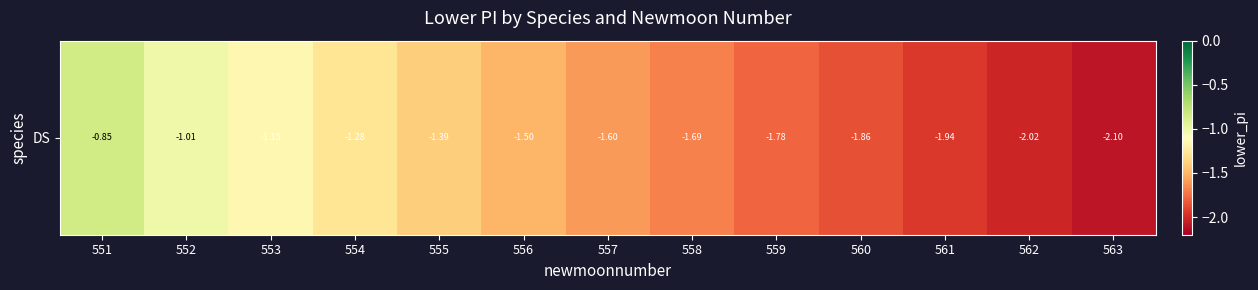

The value at 551 is -0.8. True or false?

True